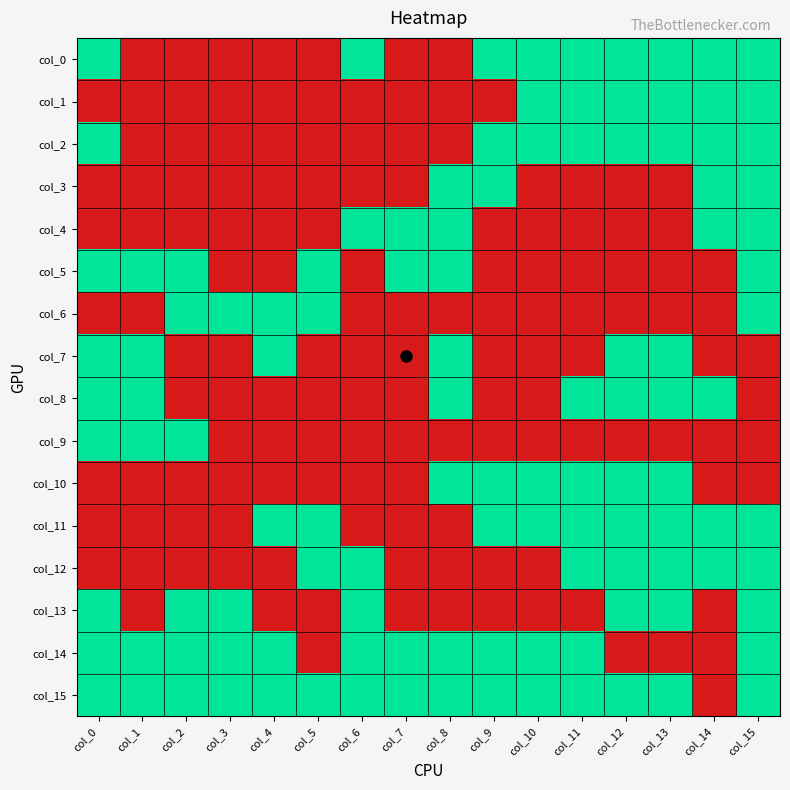

Between col_15 and col_3, which is larger?

col_15